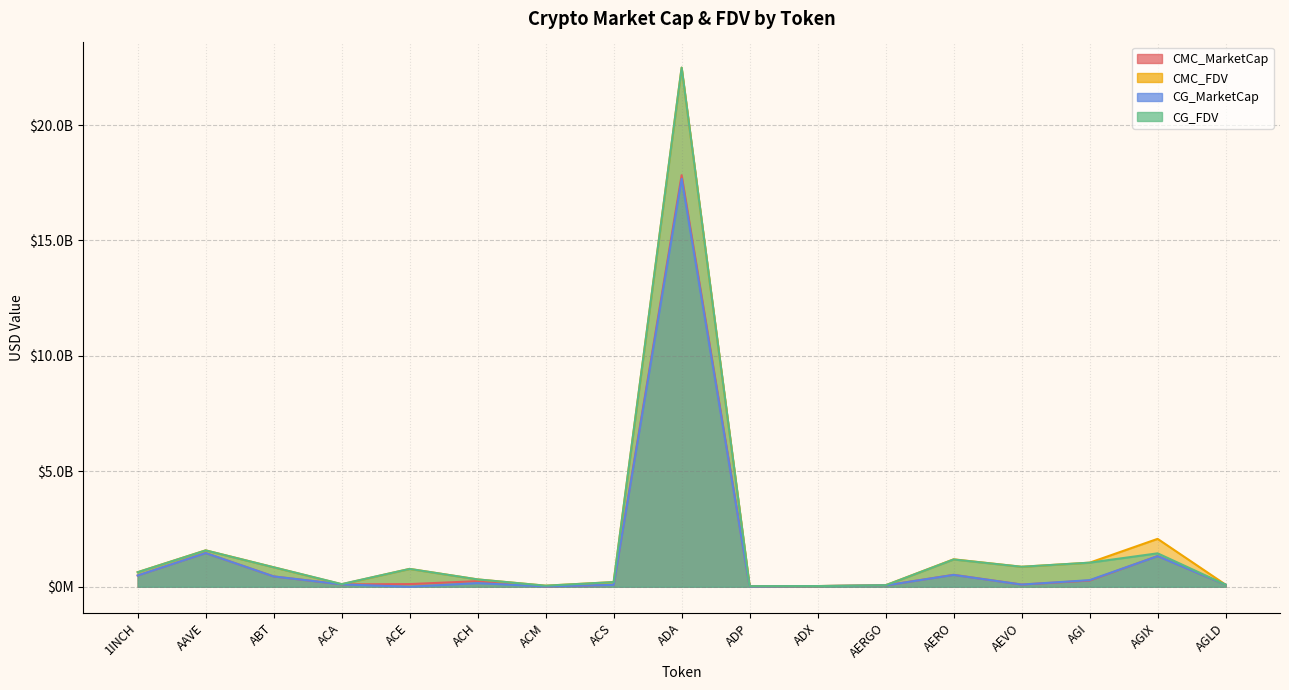

Between which two adjacent categories do CG_MarketCap and CMC_MarketCap first intersect?

AAVE and ABT